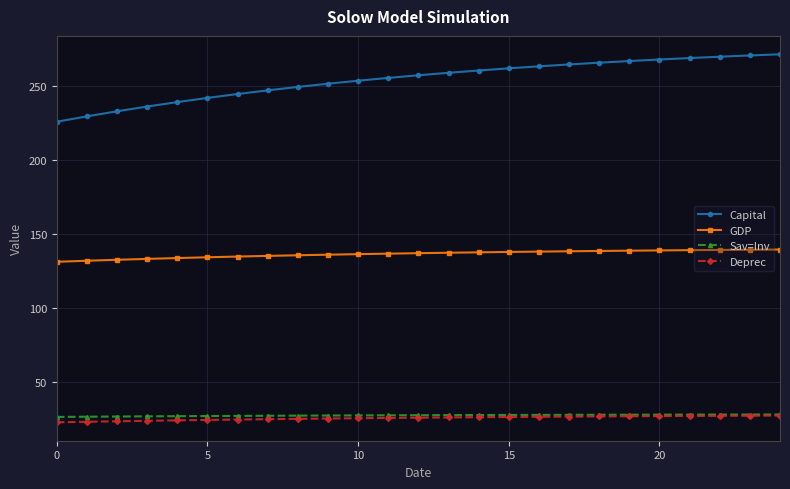

What is the value of the Deprec point at the 24th from the left?

27.1